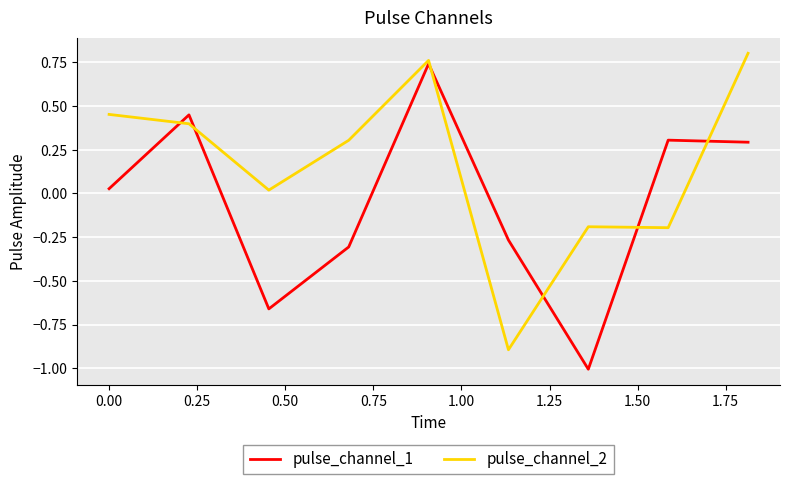

Rank the series by their average value, from lowest to highest.

pulse_channel_1, pulse_channel_2